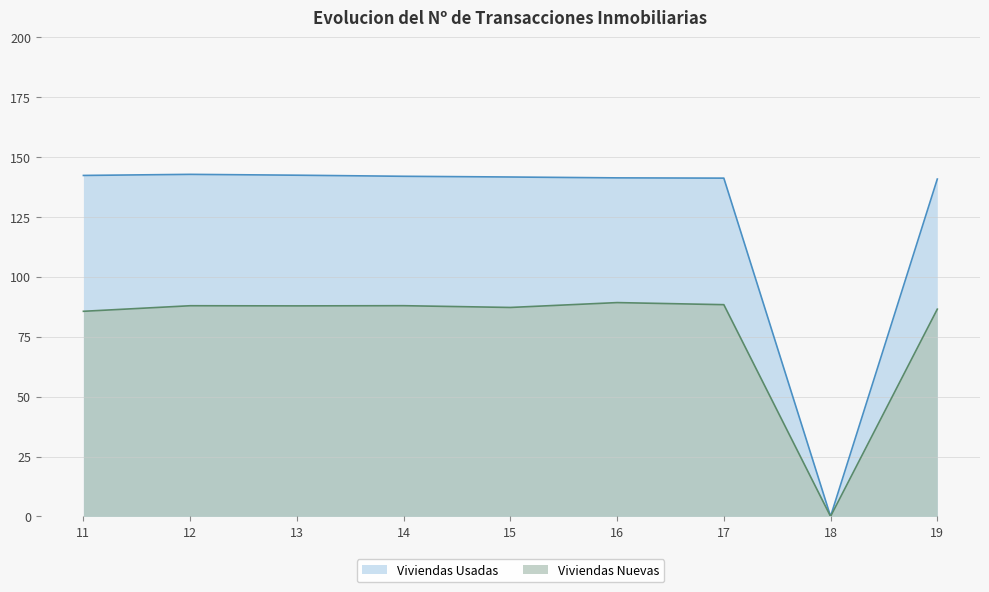

Is the value of Viviendas Usadas at 12 greater than the value of Viviendas Nuevas at 15?

Yes